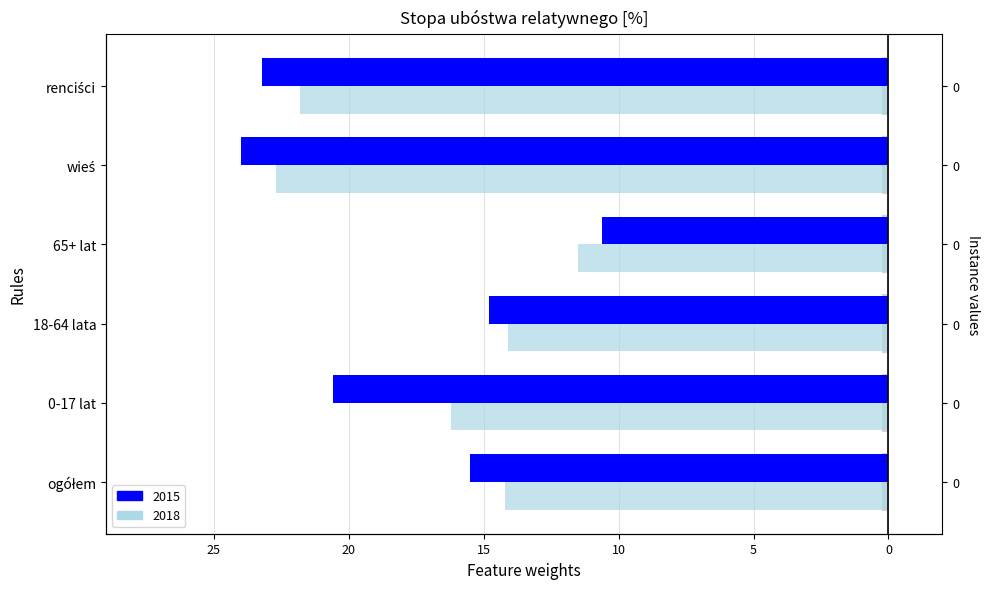

Reading left to right, list all the values displayed in this chart.

2015: -15.5	-20.6	-14.8	-10.6	-24.0	-23.2
2018: -14.2	-16.2	-14.1	-11.5	-22.7	-21.8